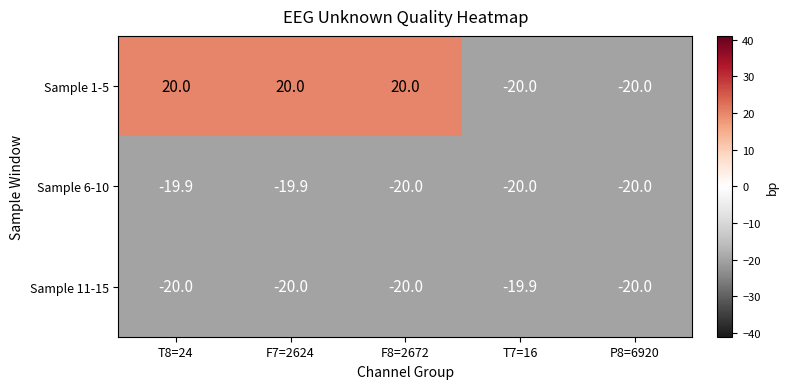

Which series changed the most between F7=2624 and T7=16?

Sample 1-5